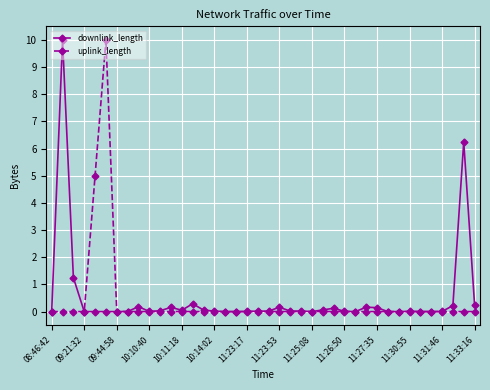

What is the sum of all uplink_length values?

15.0